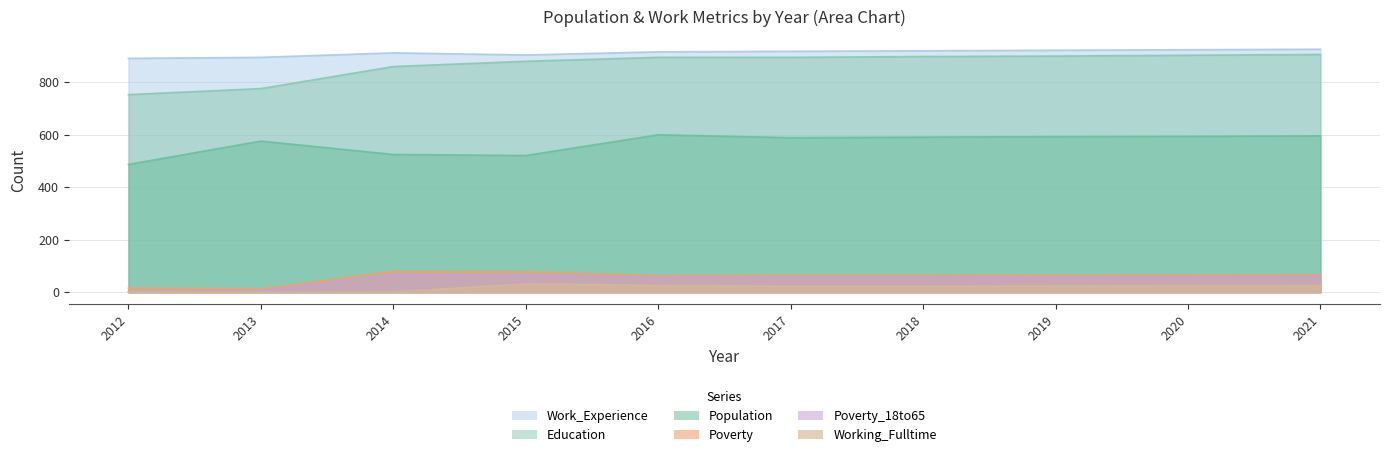

In Poverty_18to65, how many points are lower than both neighbors (excluding endpoints)?

1